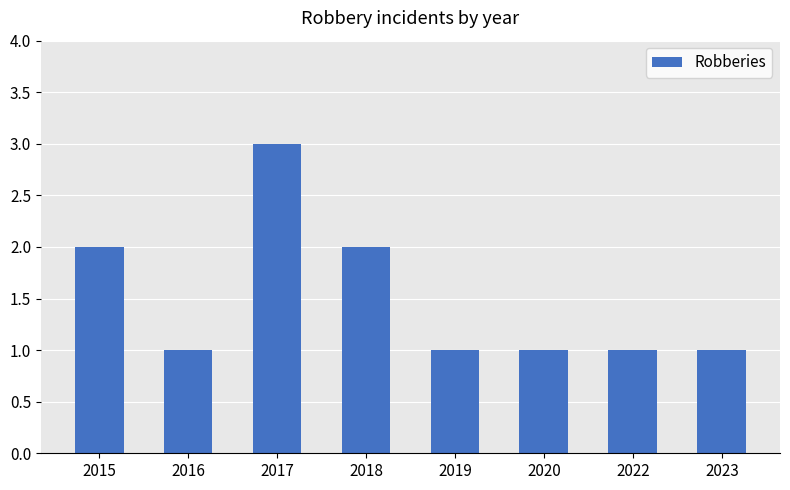

Which category has the highest value across all series?

2017